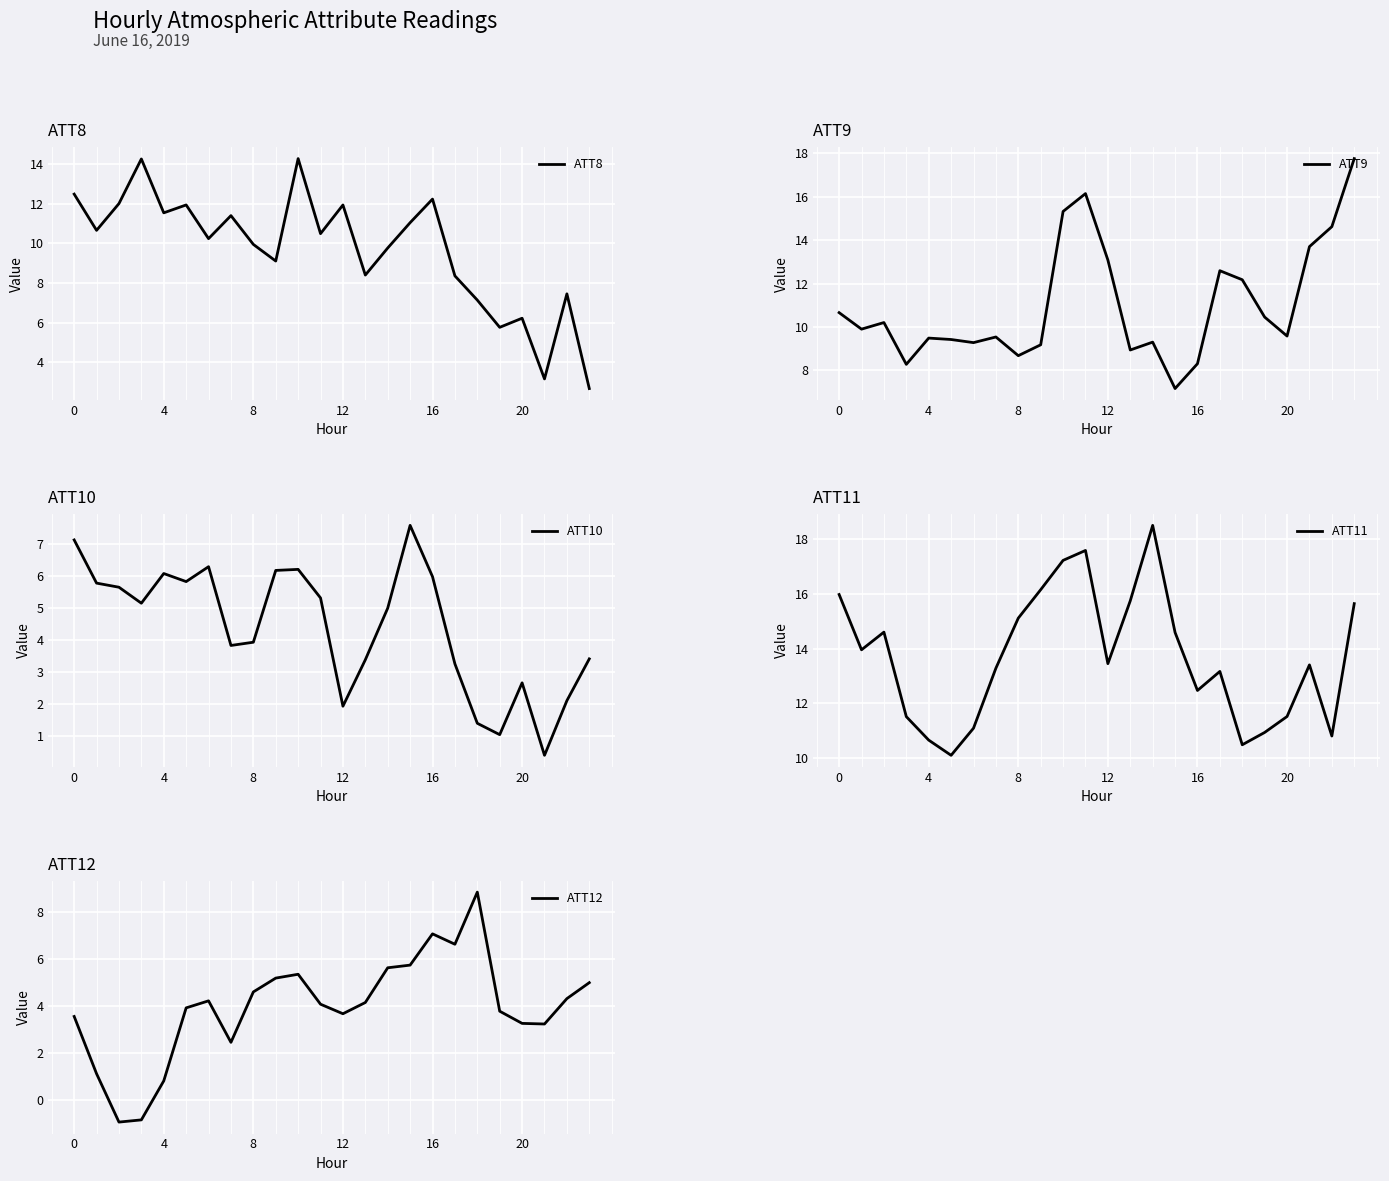

What is the average value of the ATT11 series?

13.7